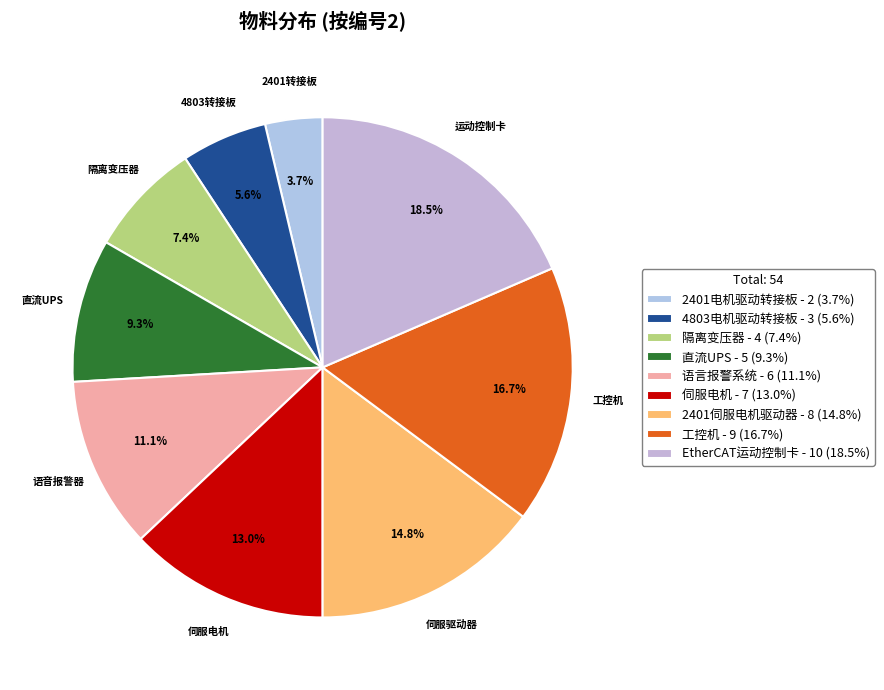

To the nearest percent, what percentage of the pie is 隔离变压器?

7%